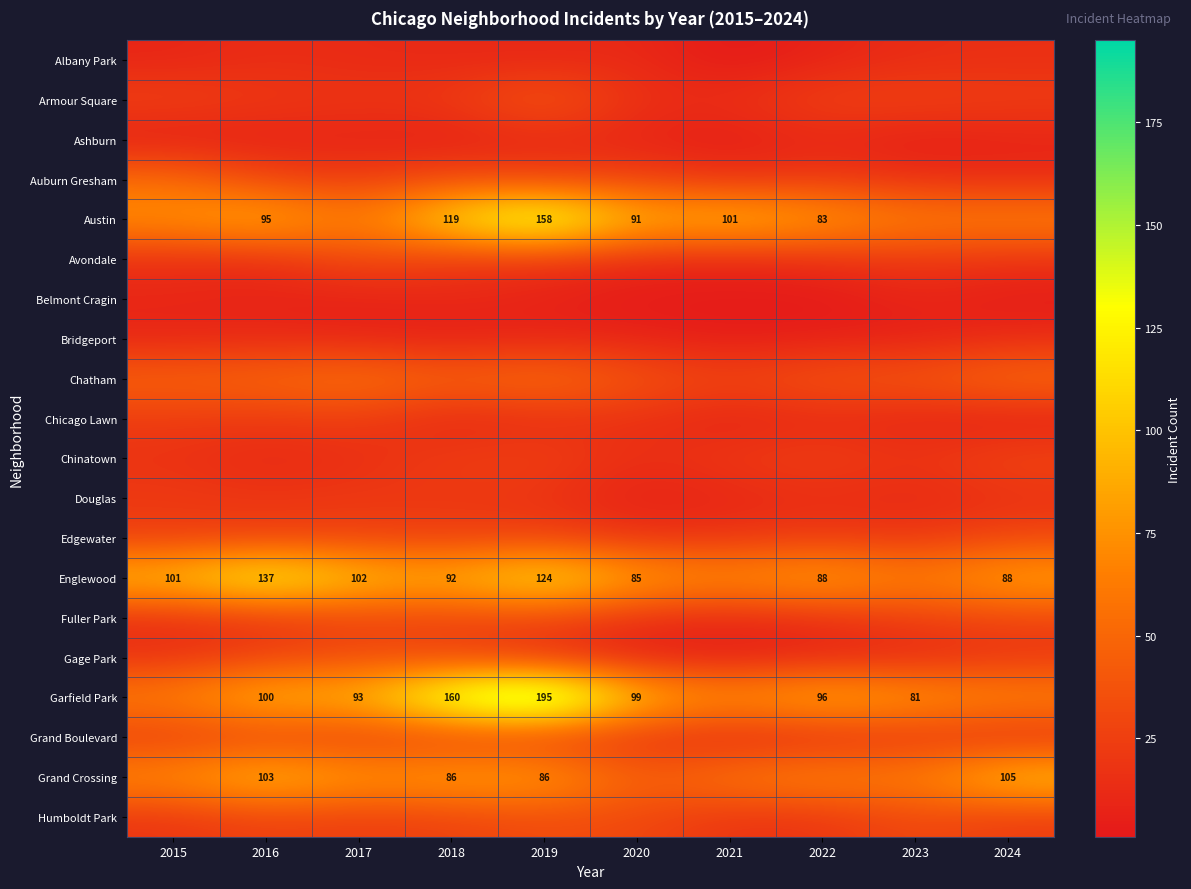

The Garfield Park series shows 195 at 2019. True or false?

True